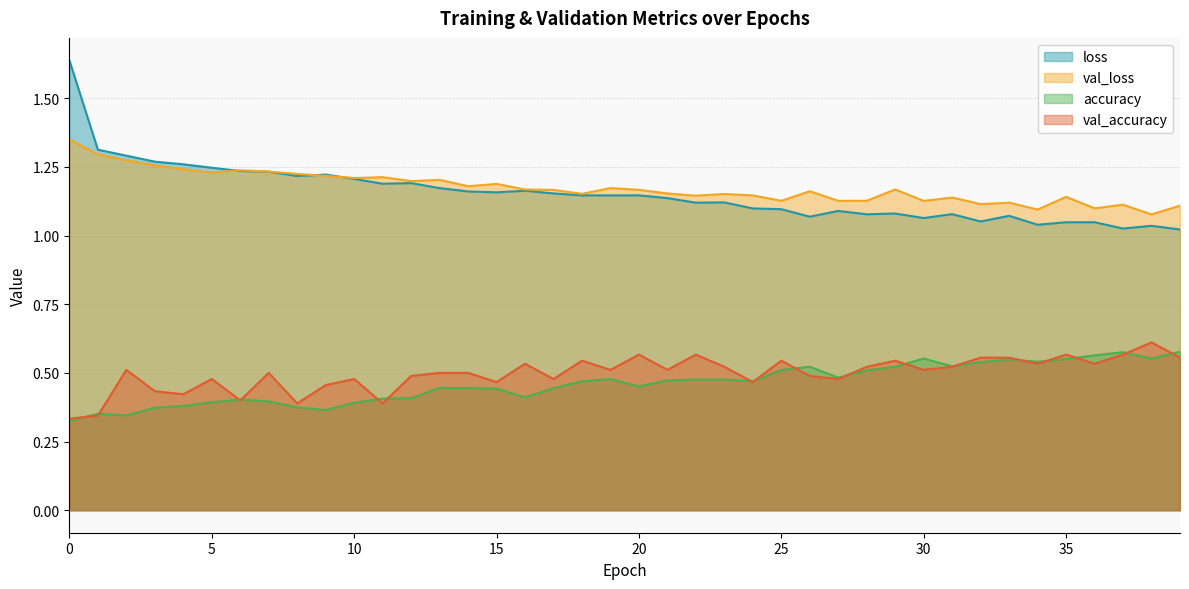

In val_accuracy, how many points are lower than both neighbors (excluding endpoints)?

13